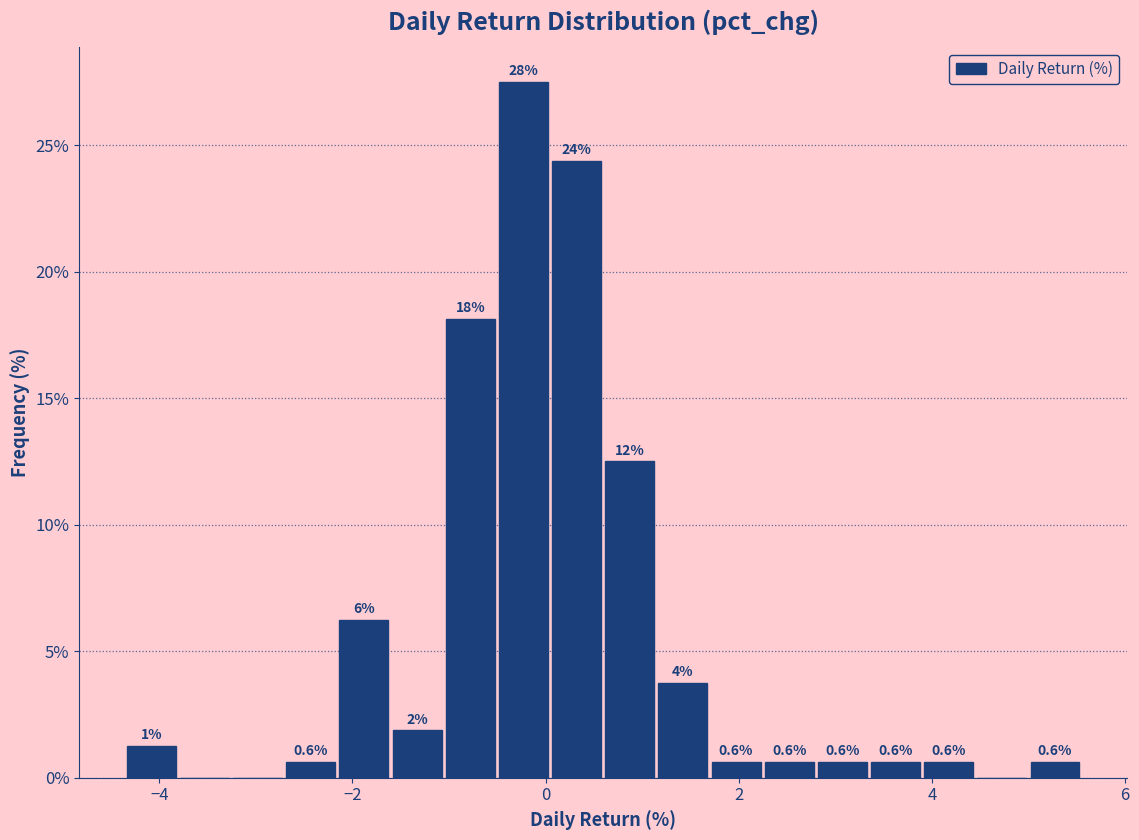

Read against the x-axis, roughly where is the centre of the tallest bar?

-0.2